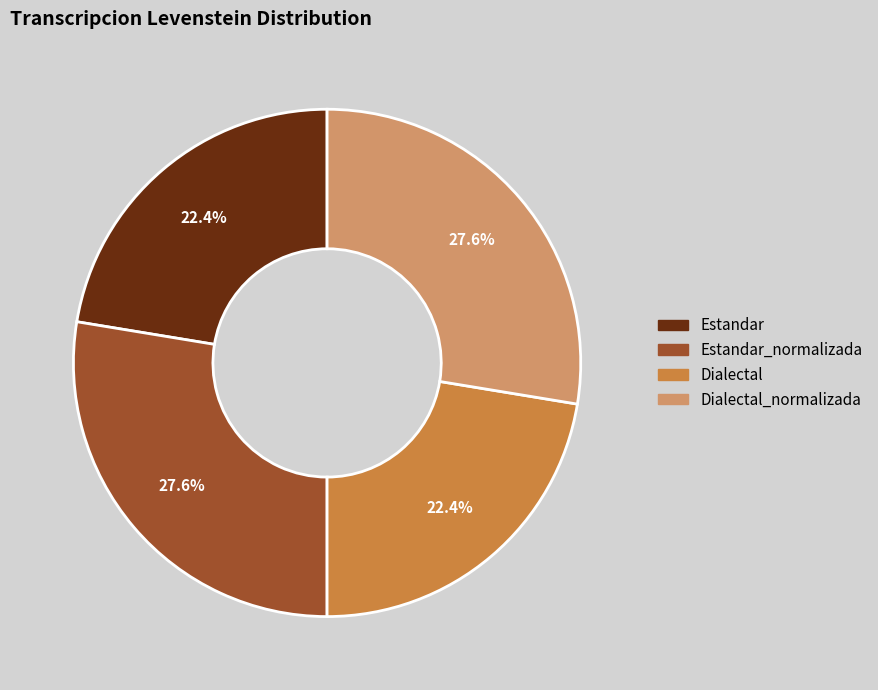

Is there a majority slice in this chart?

No